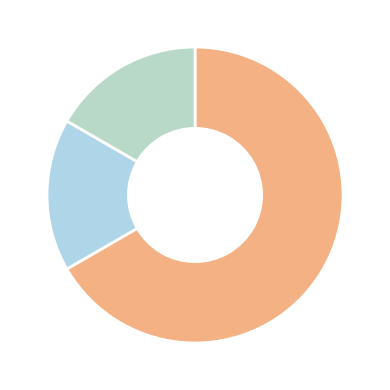

Which slice is the largest?

APP